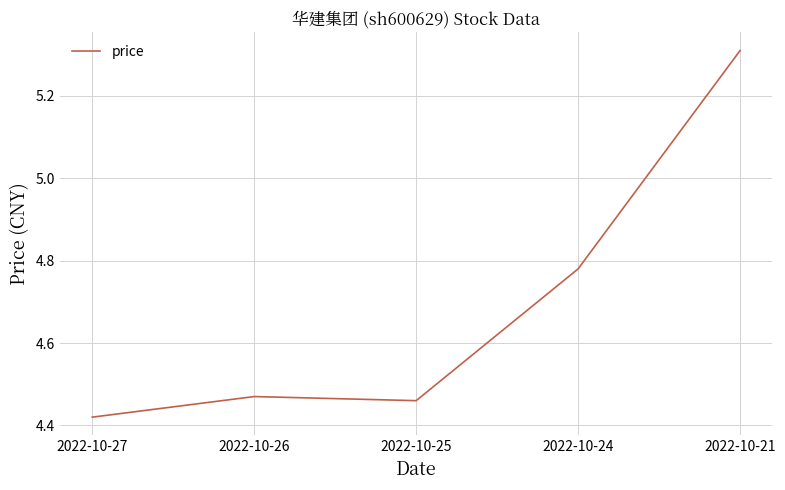

List the labels in order of value, largest first.

2022-10-21, 2022-10-24, 2022-10-26, 2022-10-25, 2022-10-27